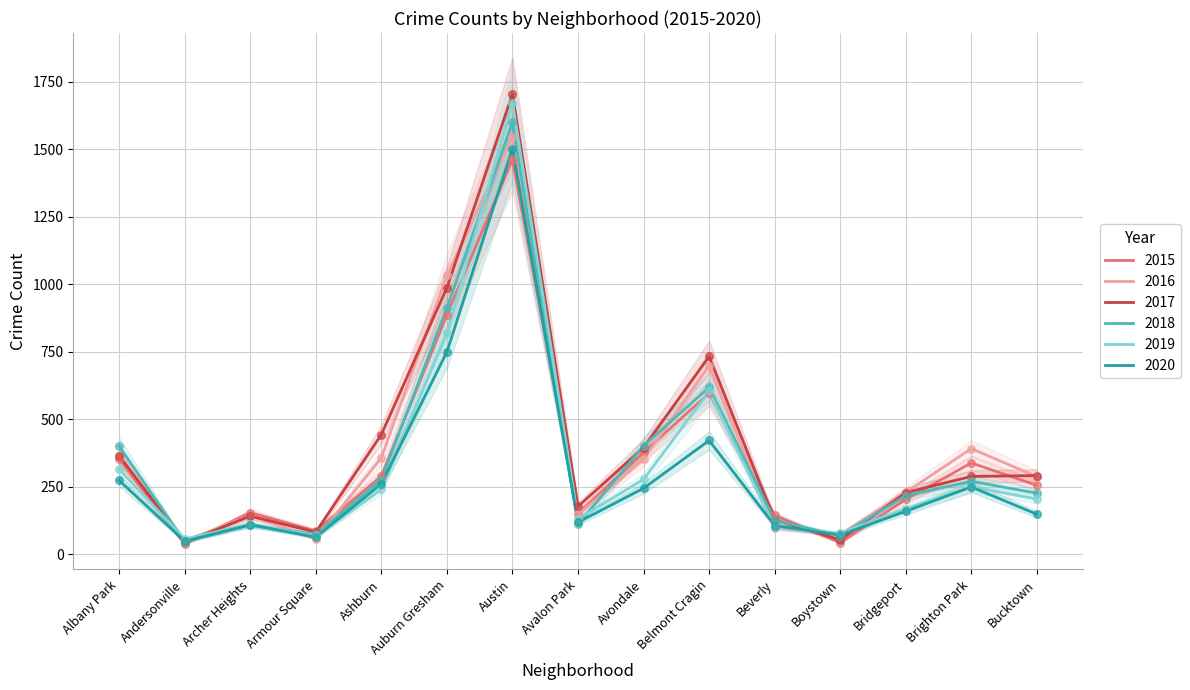

What is the total value across all series at Avalon Park?

838